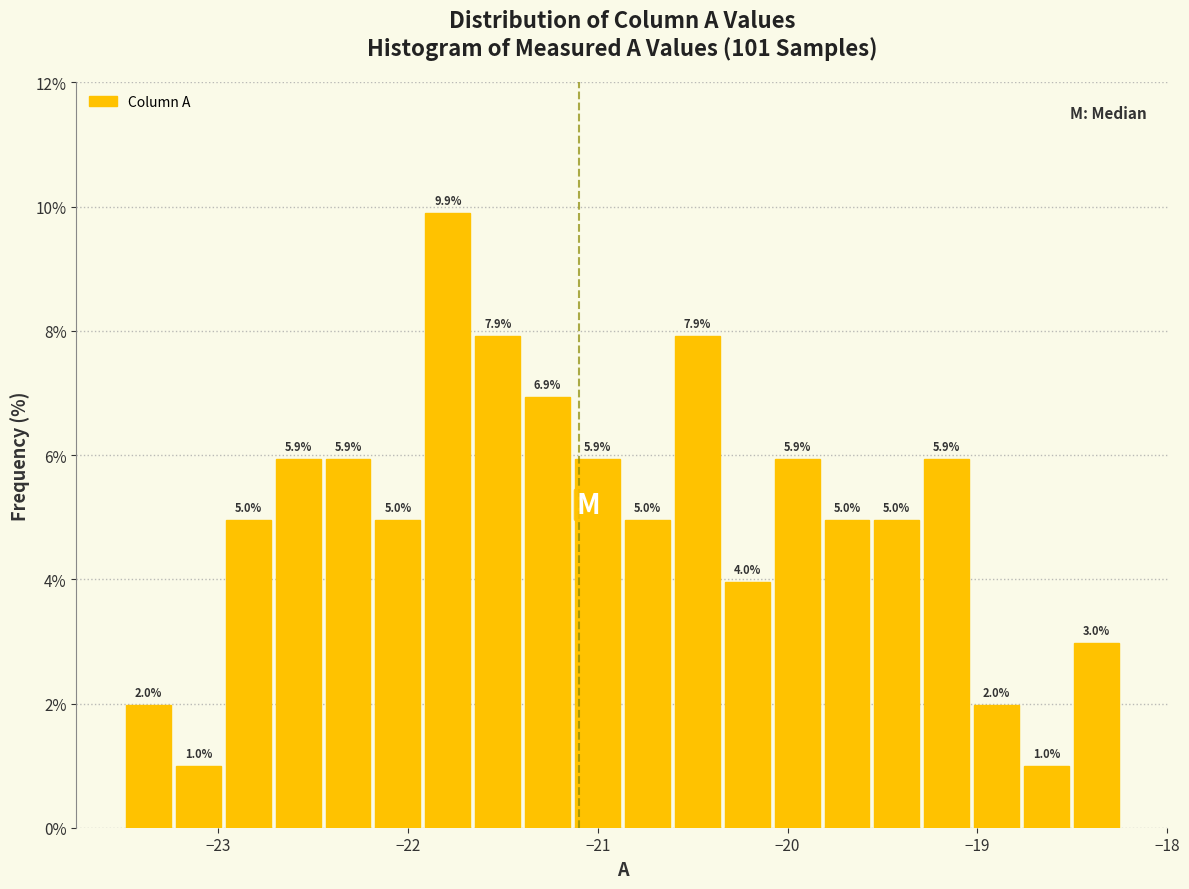

Around what value on the x-axis is the tallest bar? Give the approximate position of its centre, as read against the axis.

-21.8